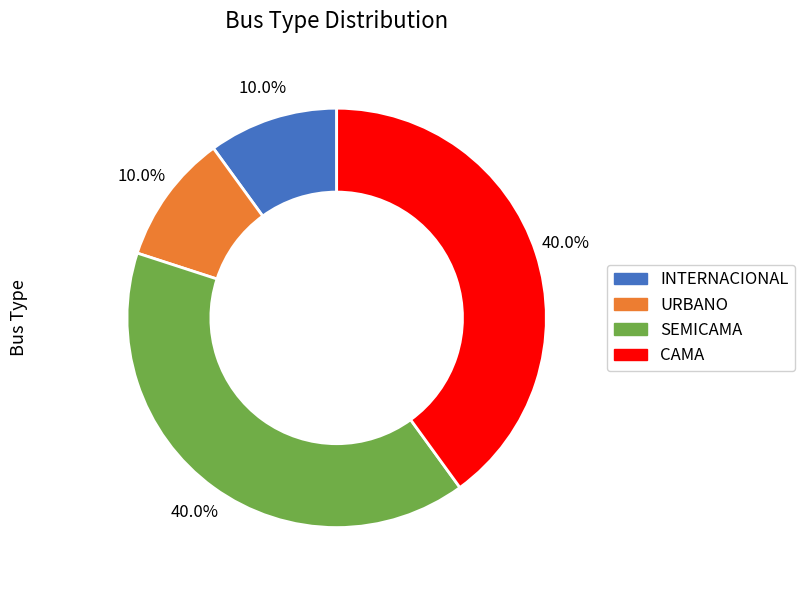

The SEMICAMA slice represents 40% of the pie. True or false?

True